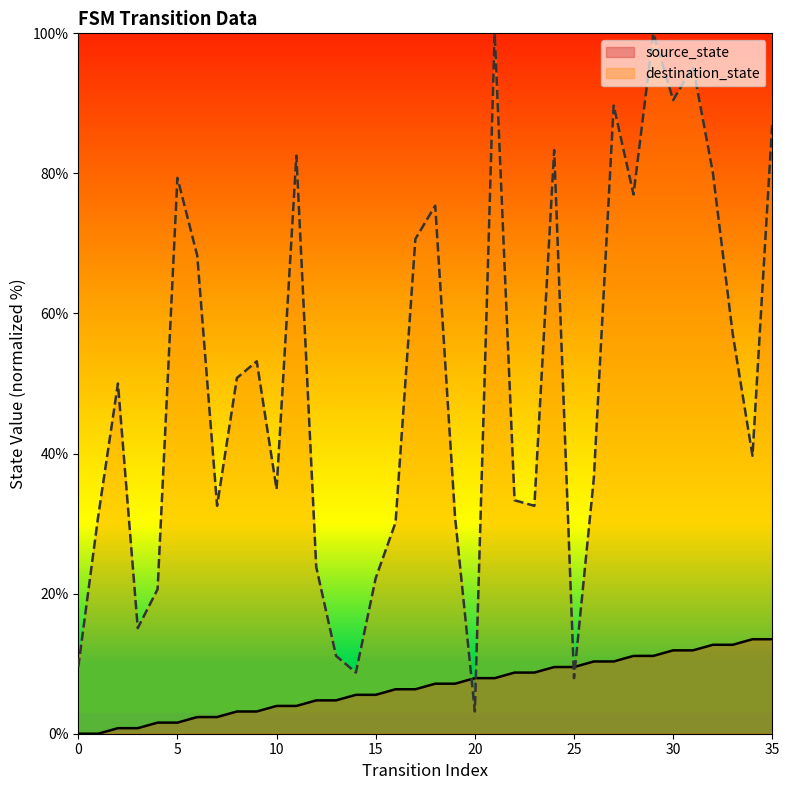

Does the chart have visible grid lines?

No